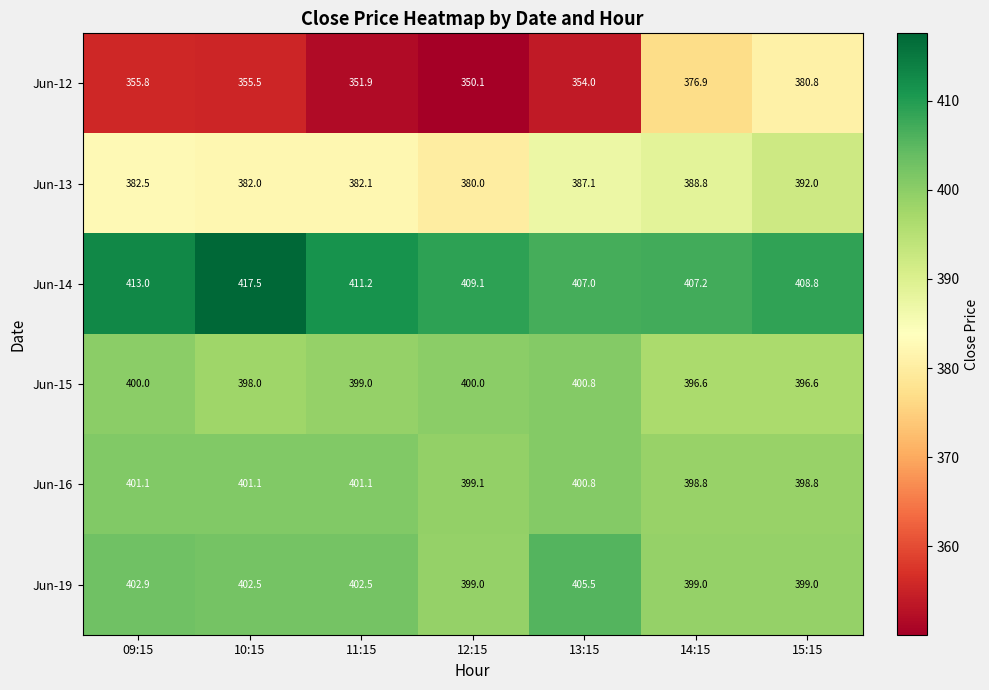

How many series are shown in this chart?

6